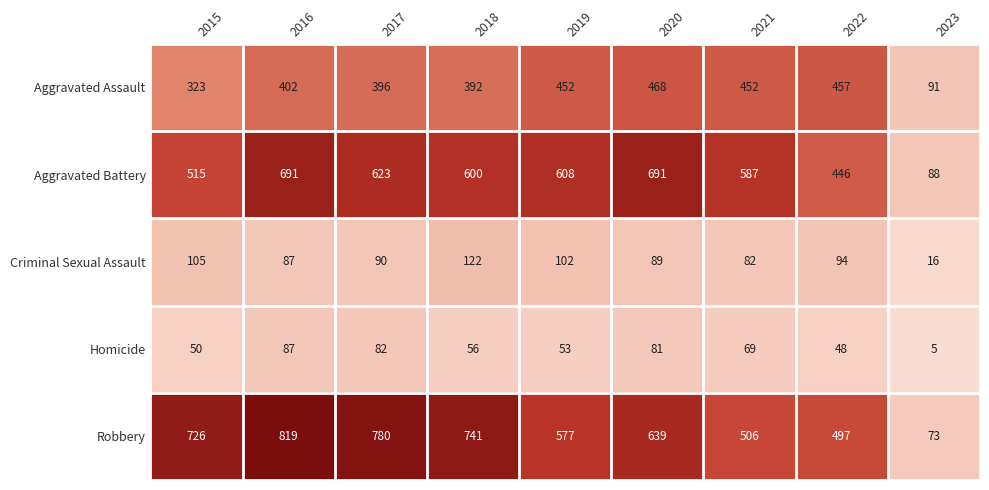

The value of Aggravated Assault at 2019 is 799. True or false?

False